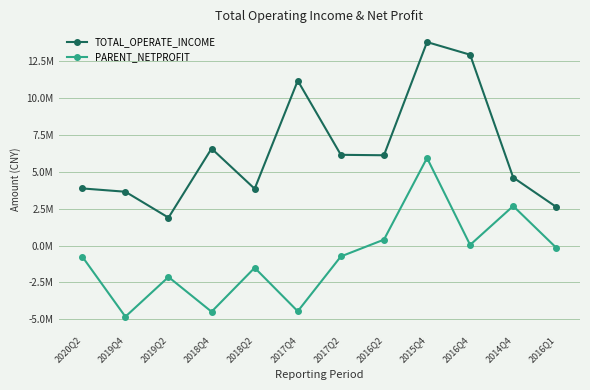

Between 2020Q2 and 2016Q4, which series saw the biggest shift?

TOTAL_OPERATE_INCOME